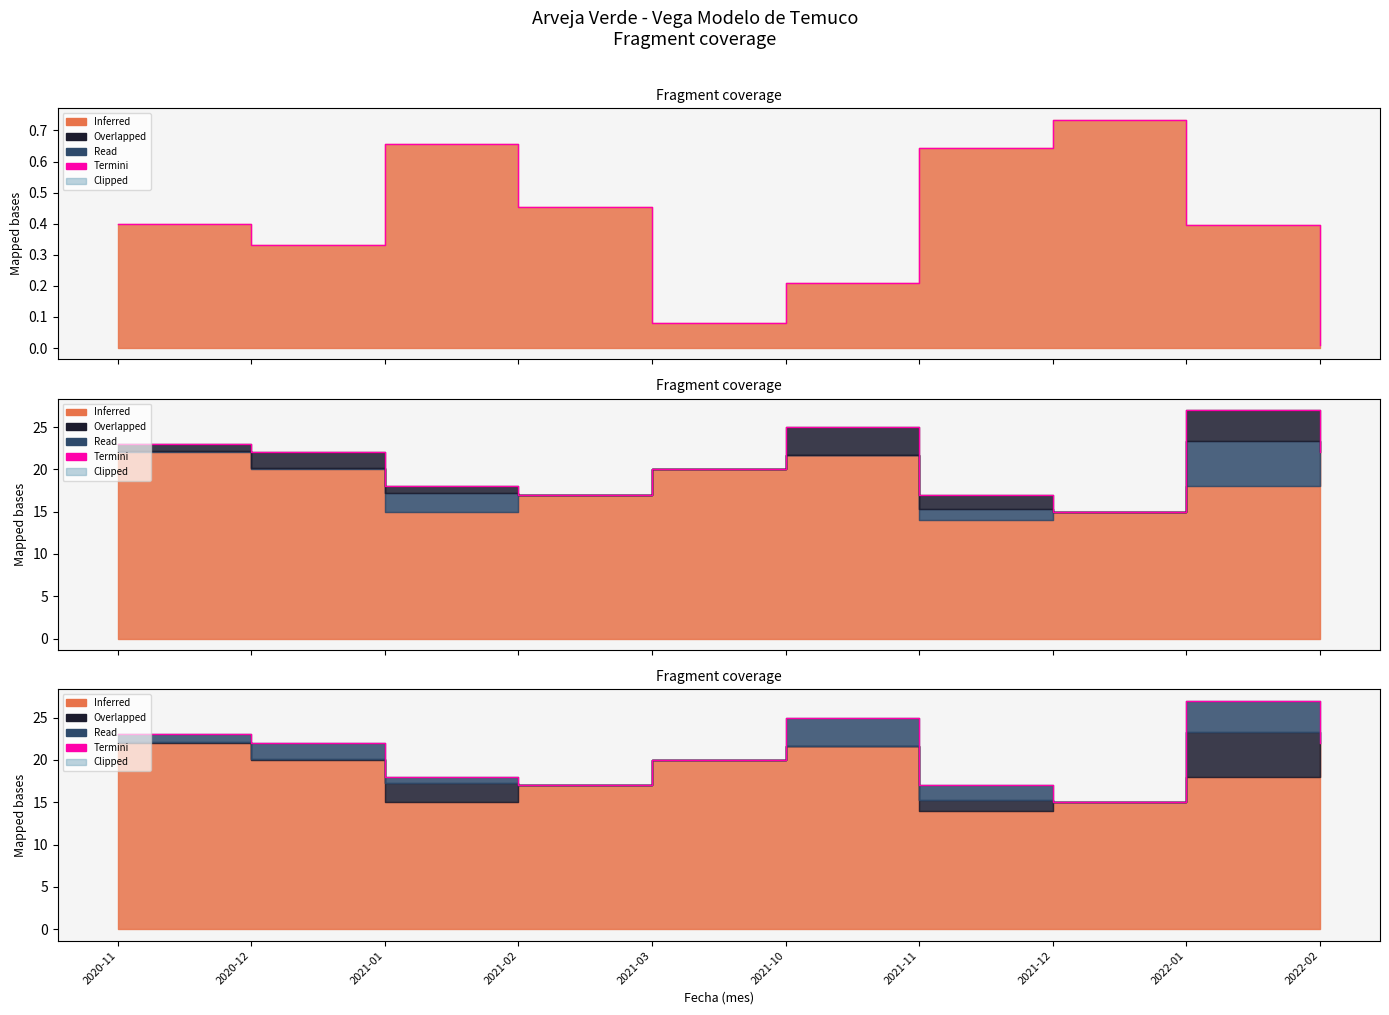

The chart shows a value of 40 at 2022-01. True or false?

False